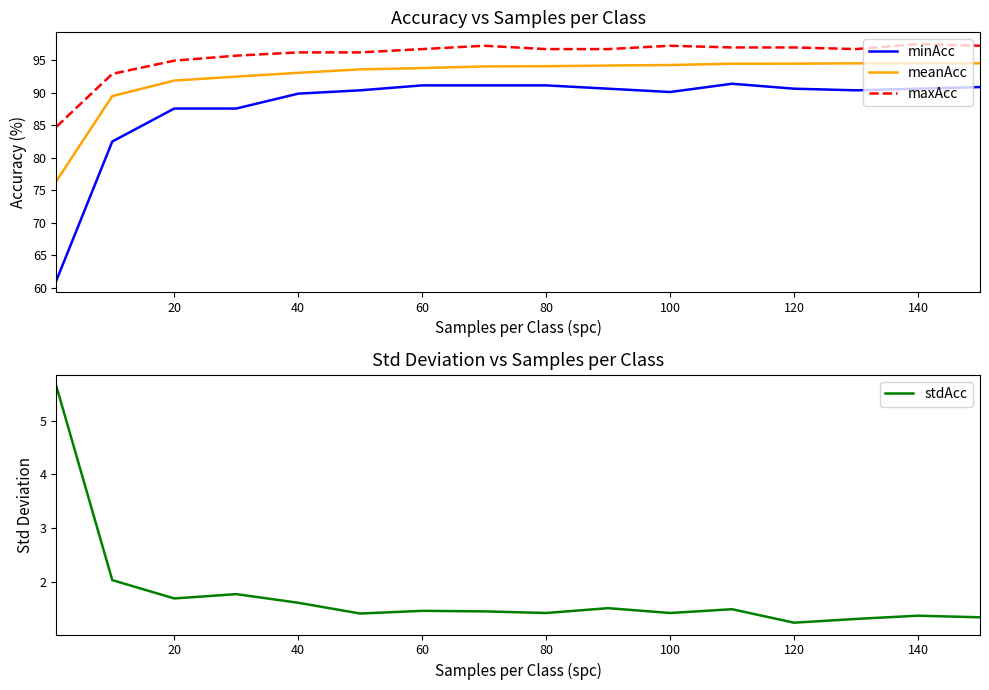

Does the chart have visible grid lines?

No